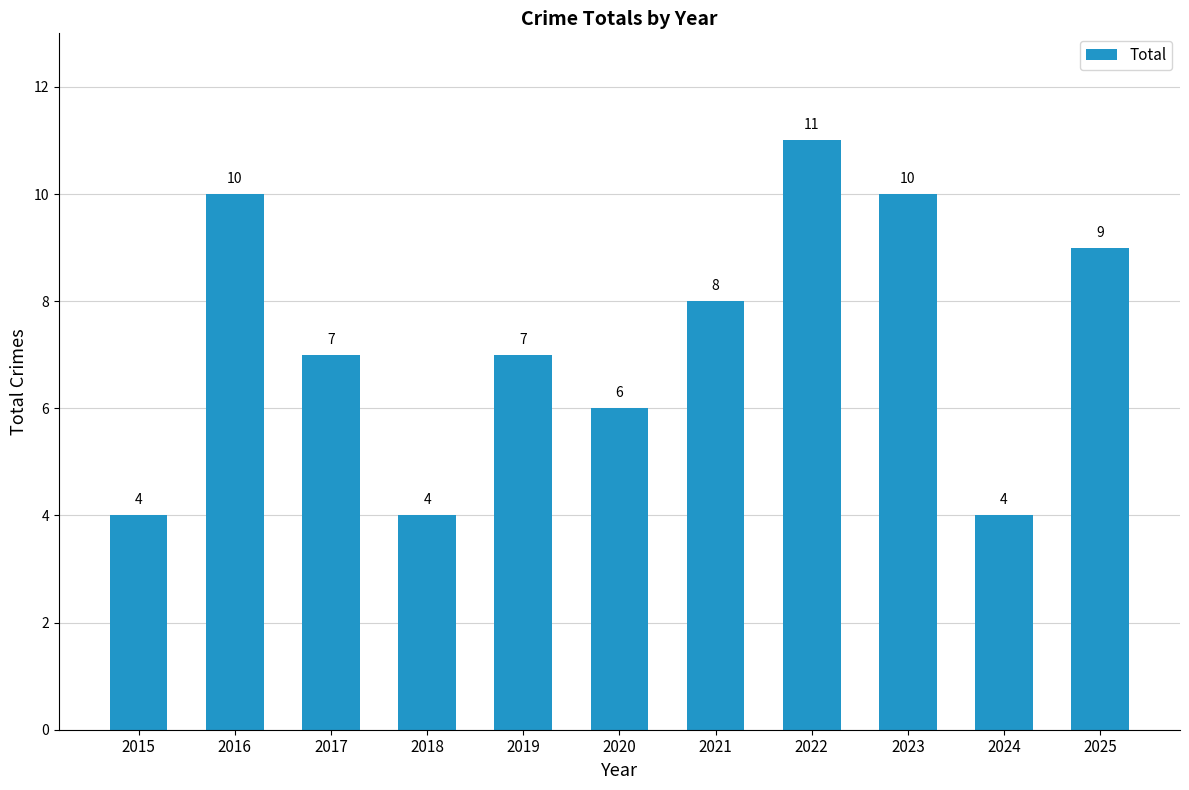

What is the value of the 9th bar from the left?

10